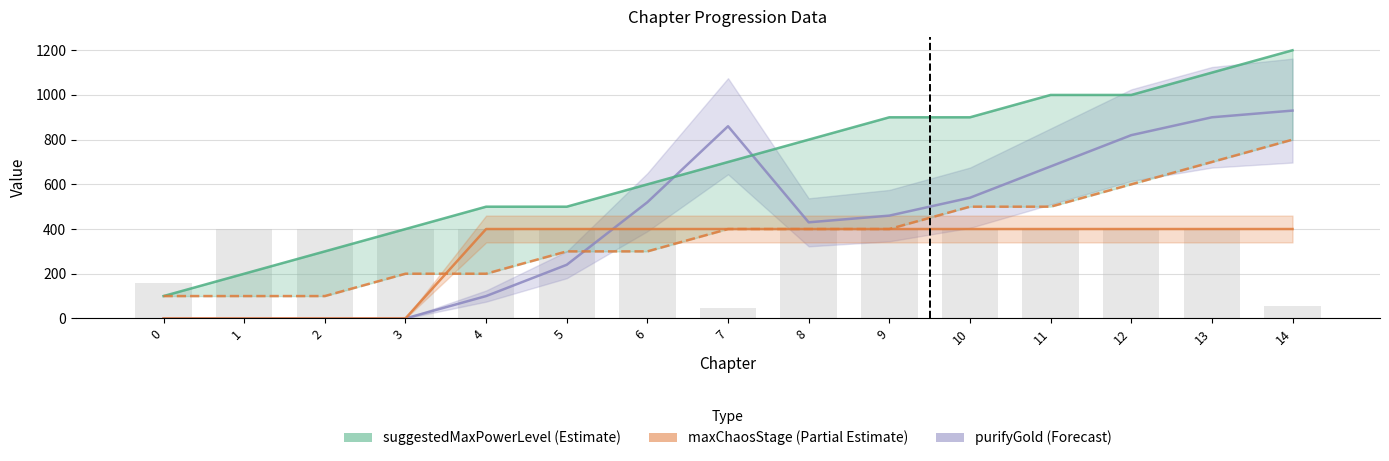

Which series has the widest spread of values?

suggestedMaxPowerLevel